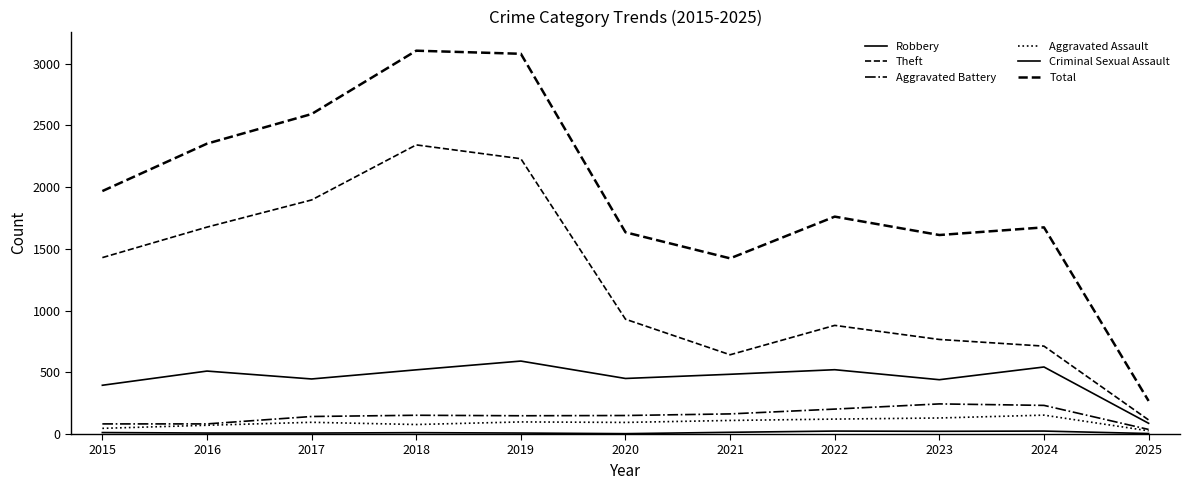

Does the chart display data point markers on the line(s)?

No